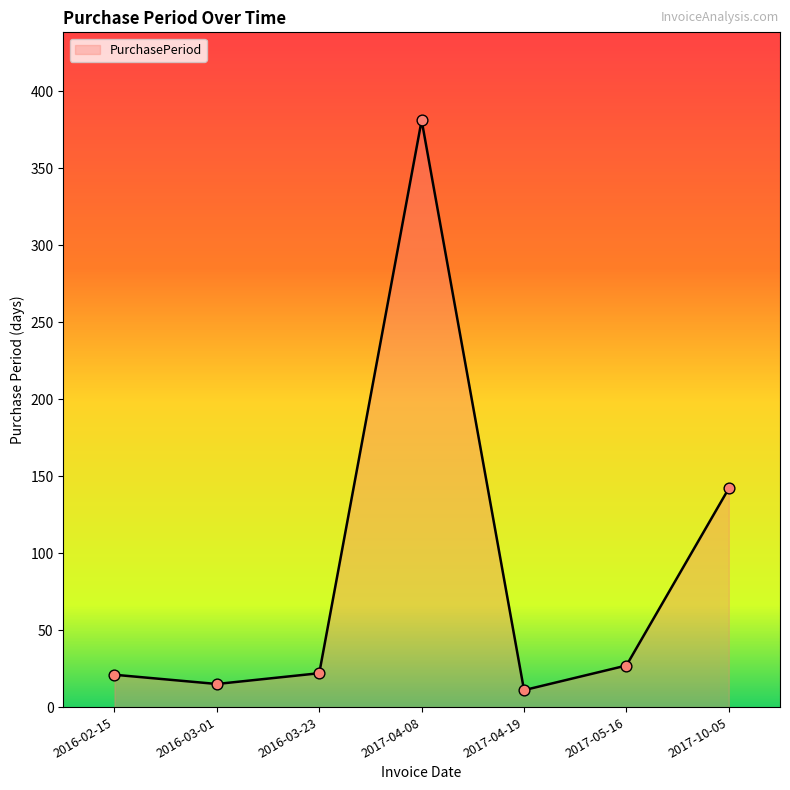

Approximately how many times larger is the value at 2017-04-19 compared to 2016-03-23?

0.5